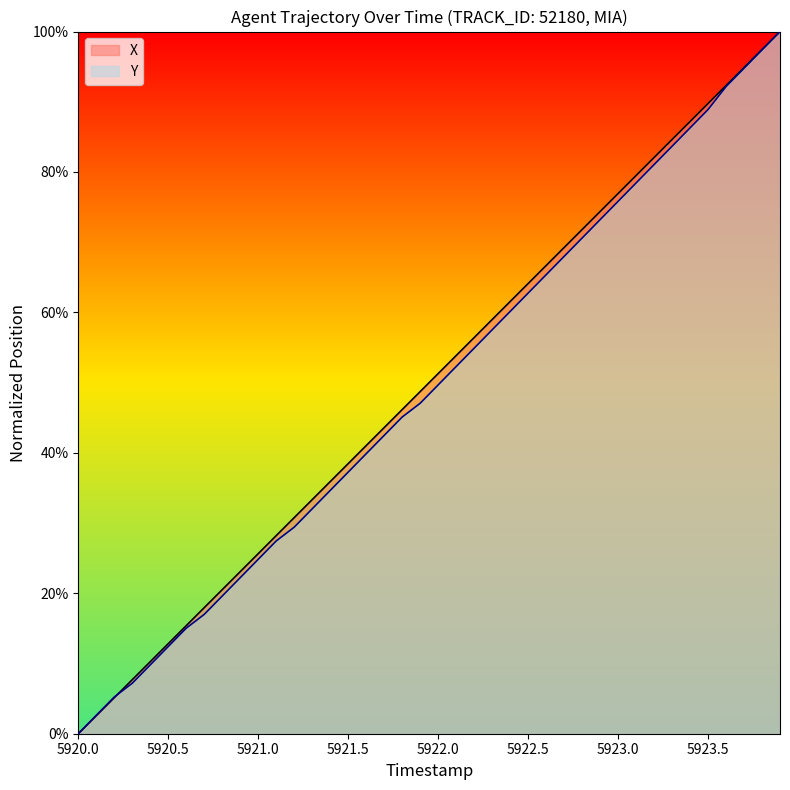

Where does the Y series first go above 49?

5922.0